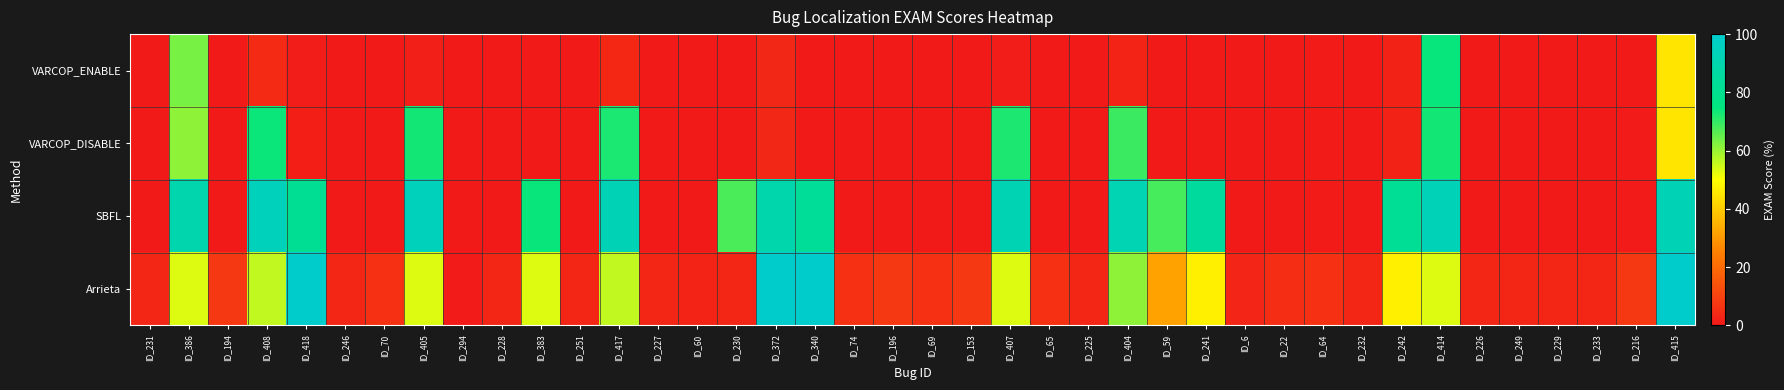

Which series has the largest total across all categories?

SBFL